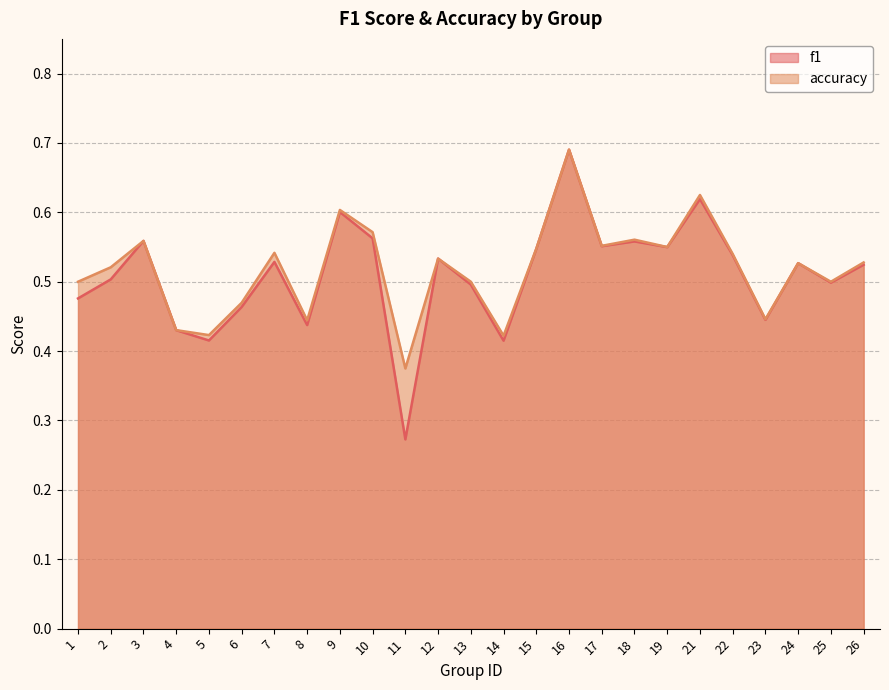

How many lines are shown in the chart?

2